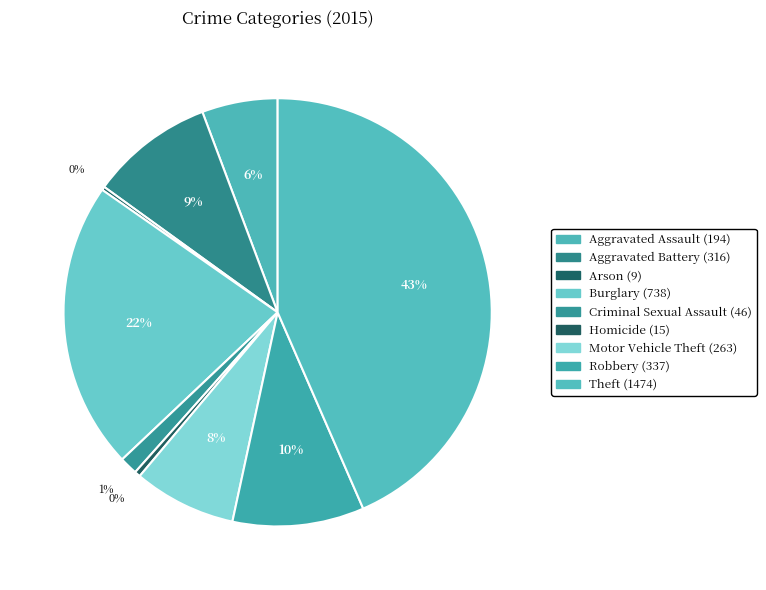

What percentage is the Burglary slice, to the nearest percent?

22%